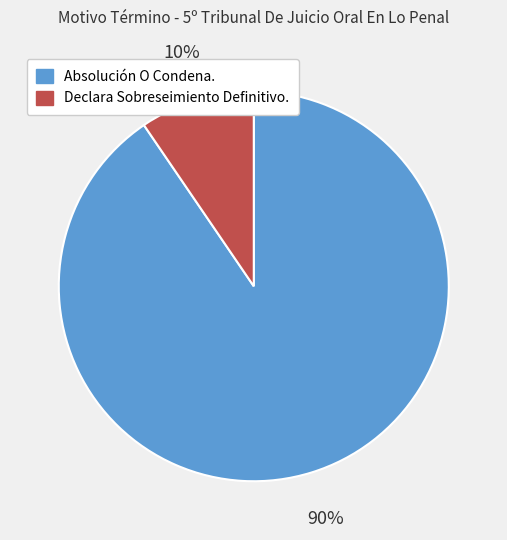

Is it true that Declara Sobreseimiento Definitivo. is 3% of the pie?

False